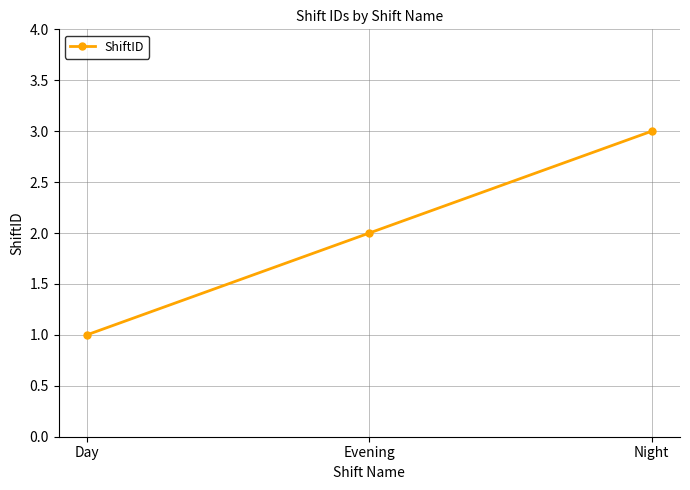

Which category has the lowest value across all series?

Day